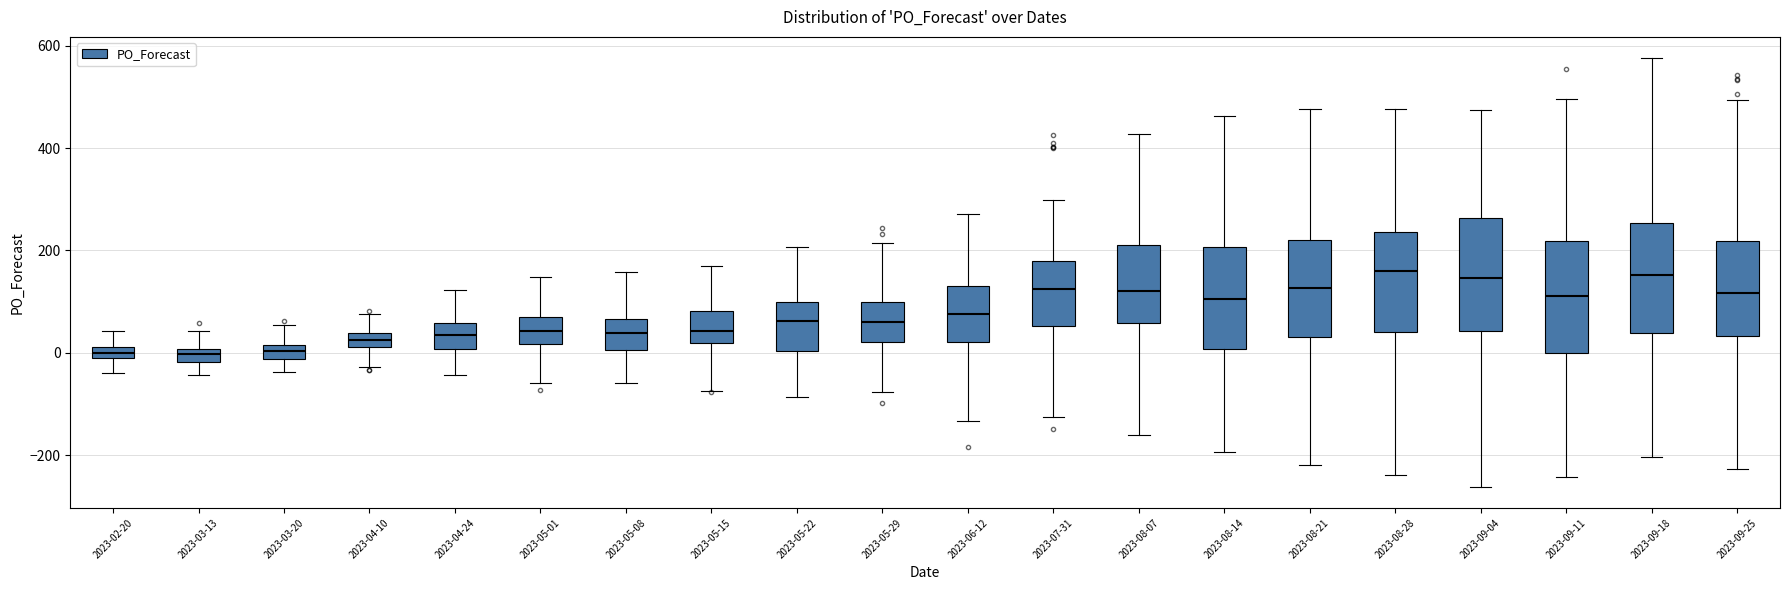

Where is the lower edge of the box for 2023-05-01 on the y-axis? The values are not printed on the chart, so give them approximately, as read against the axis.

20